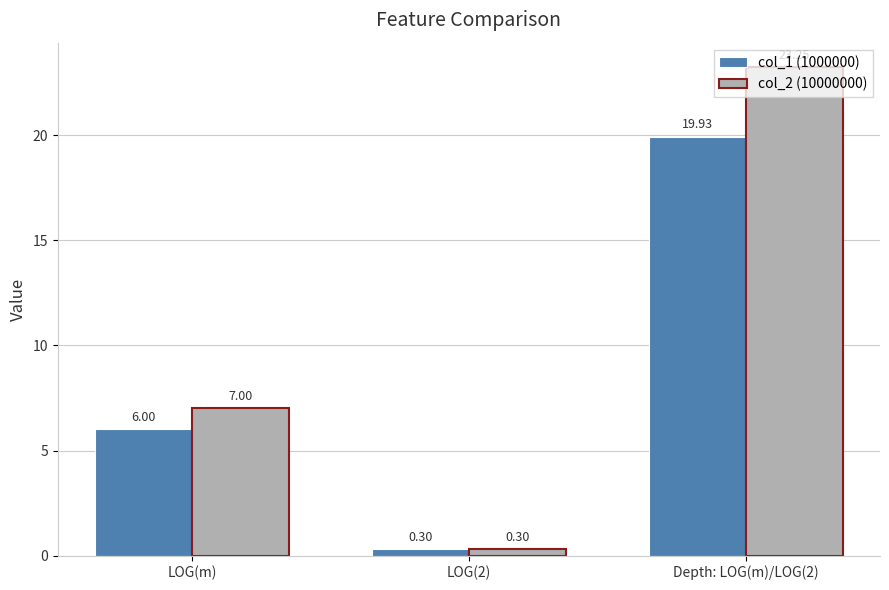

List the series in order of their peak value, highest first.

col_2 (10000000), col_1 (1000000)